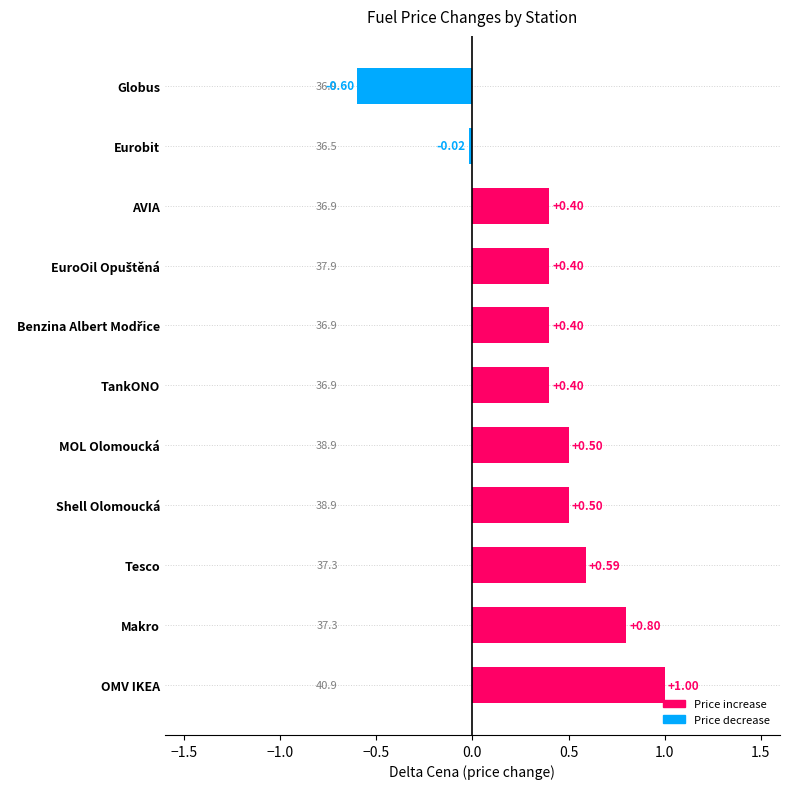

What is the average value?

0.4